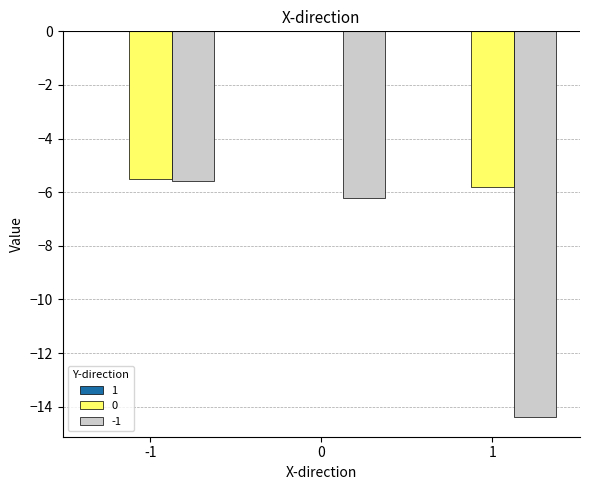

Are the bars horizontal?

No